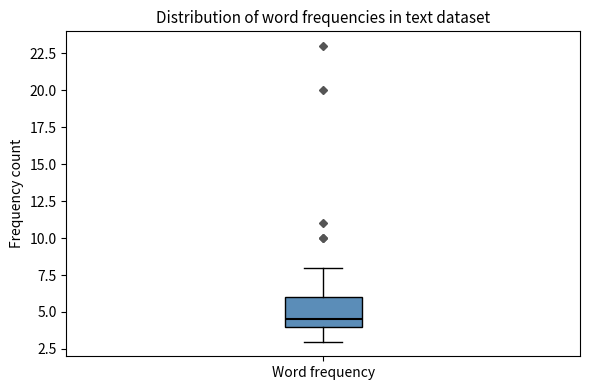

Where does the upper whisker of the box for Word frequency end on the y-axis? The values are not printed on the chart, so give them approximately, as read against the axis.

8.0